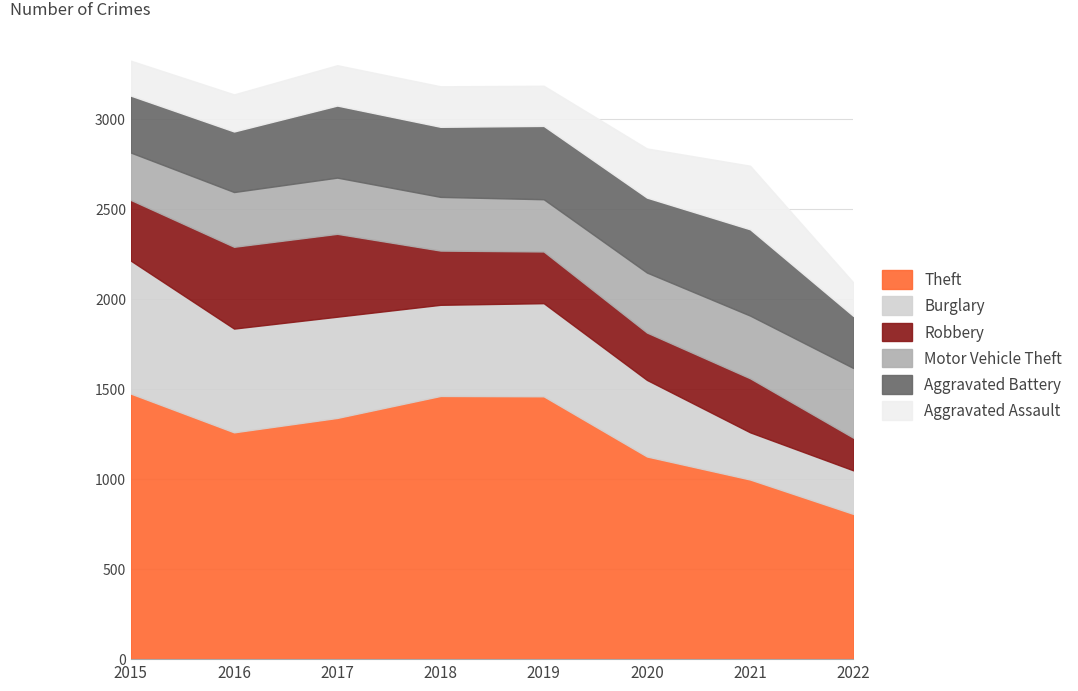

At which category does Aggravated Battery reach its first local valley?

2018